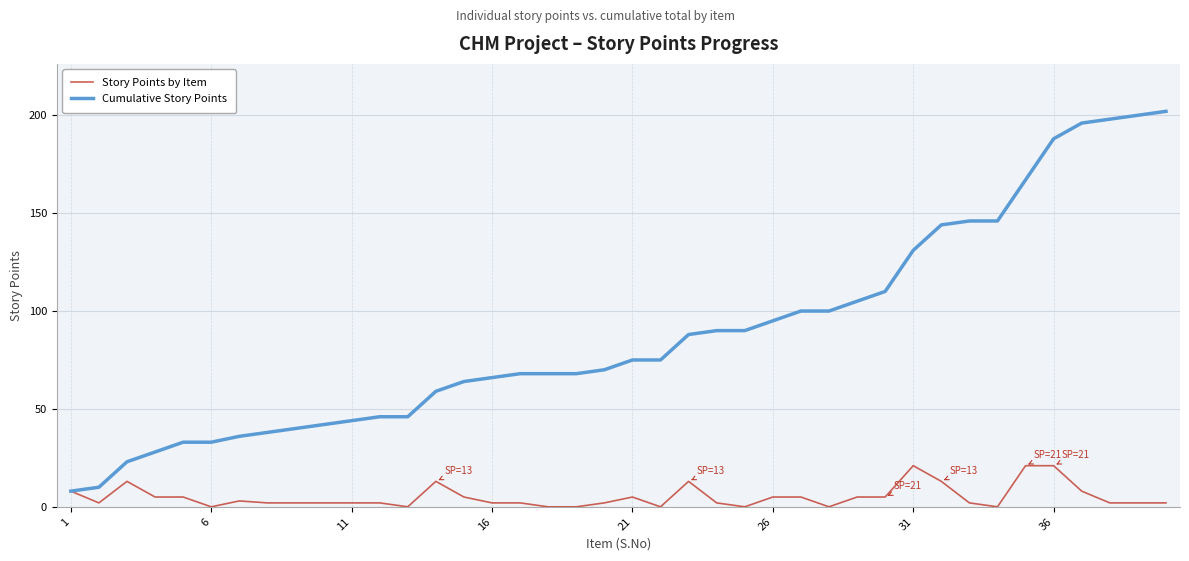

List the series in order of their overall mean, highest first.

Cumulative Story Points, Story Points by Item